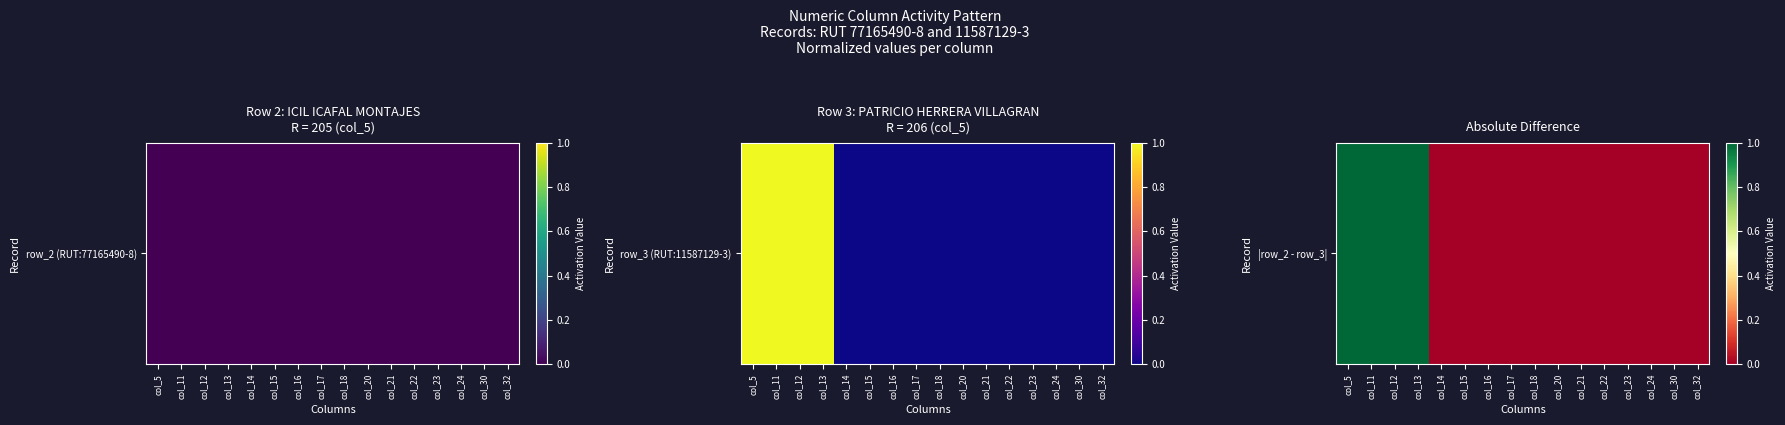

True or false: the data shows 0 at col_16.

False